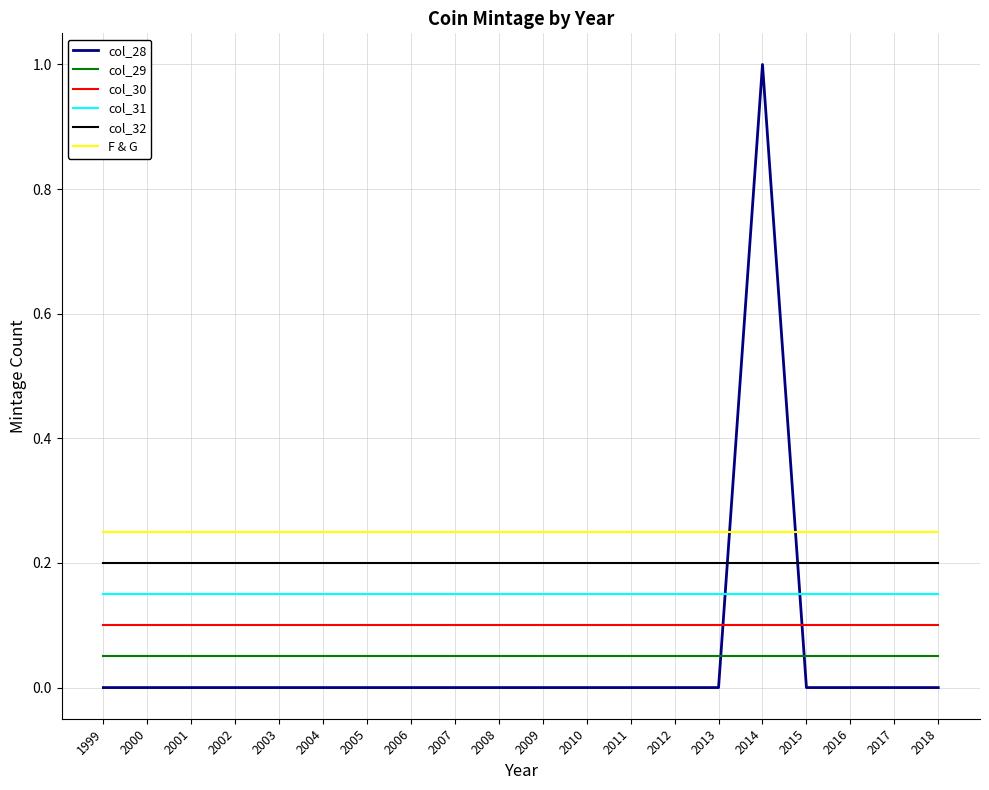

List the series in order of their peak value, lowest first.

col_29, col_30, col_31, col_32, F & G, col_28